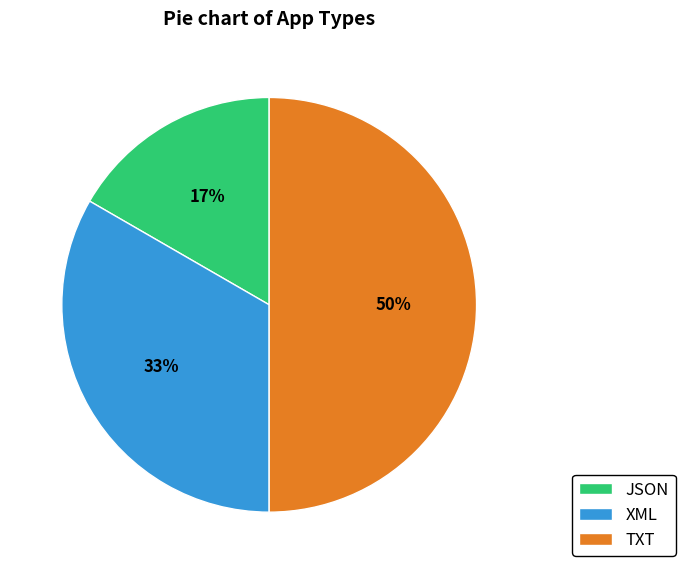

Between TXT and JSON, which is larger?

TXT